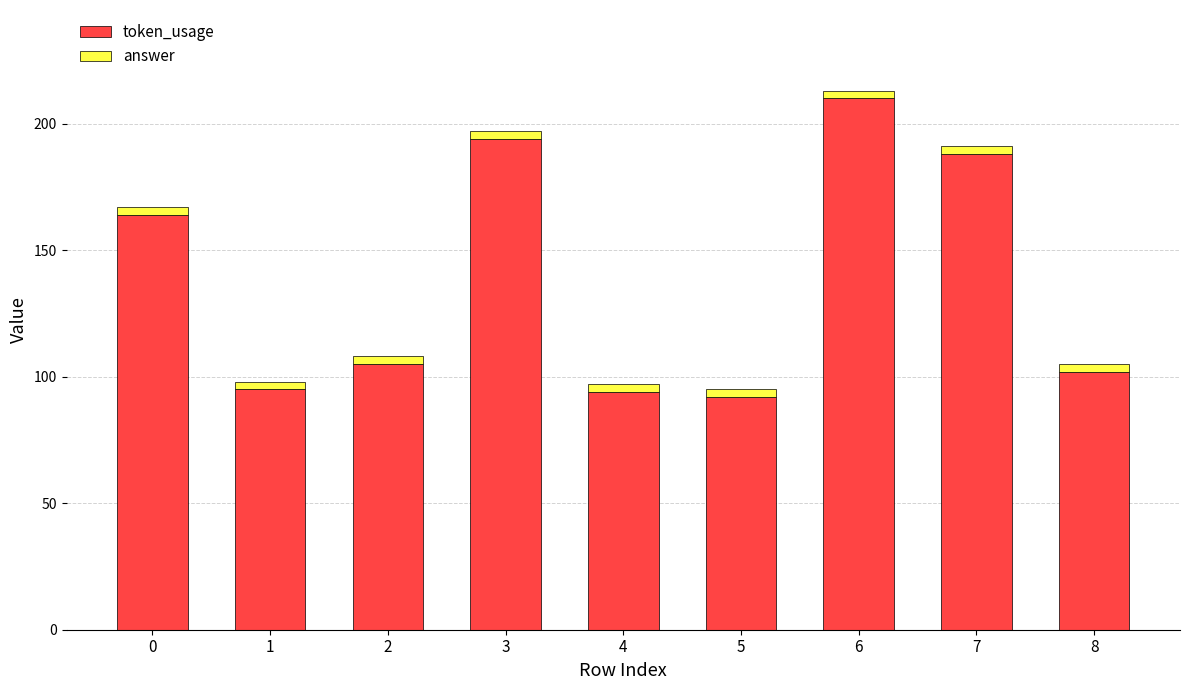

What is the difference between the token_usage values at 7 and 6?

22